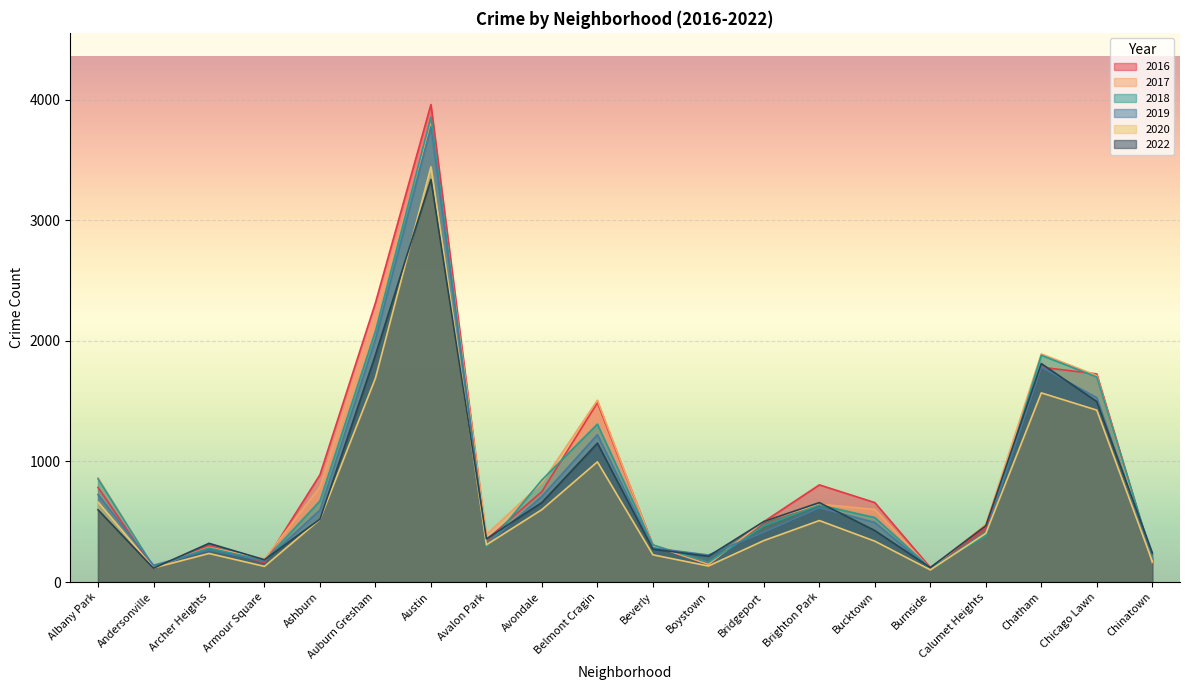

Where does the 2017 series first go above 602?

Albany Park